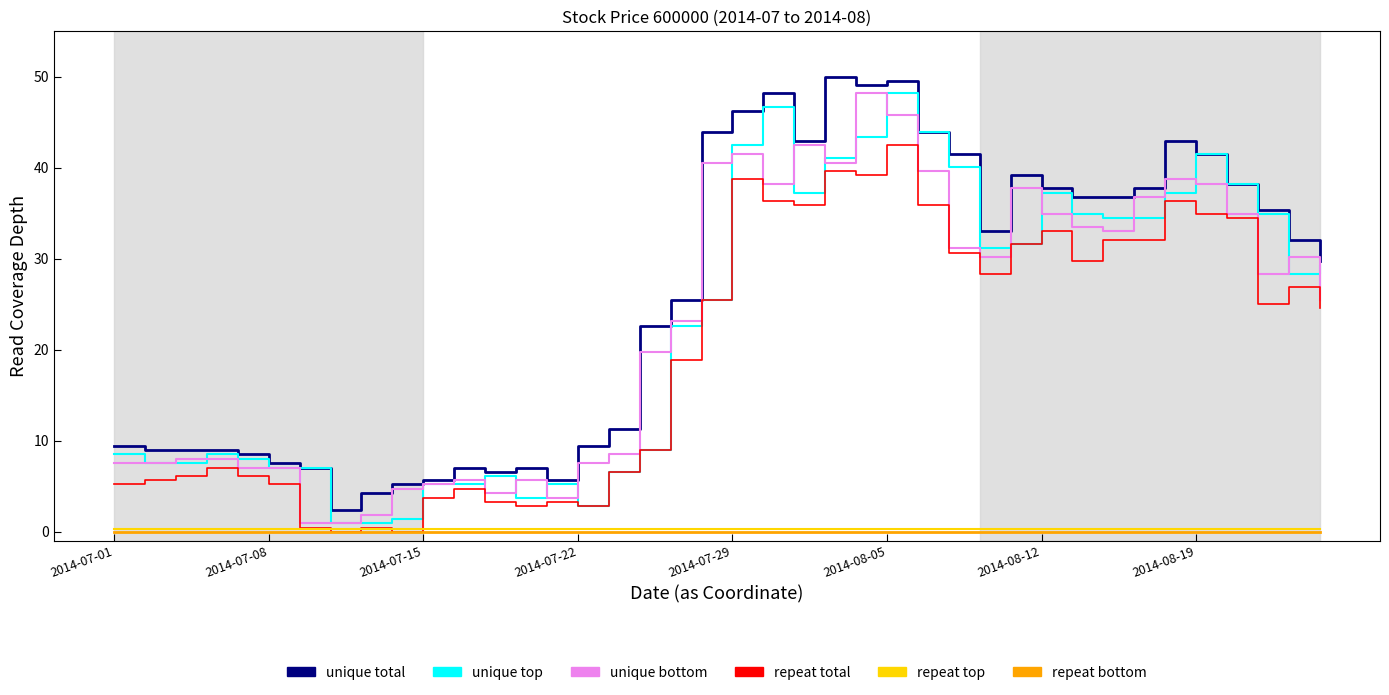

Reading left to right, list all the values displayed in this chart.

unique total: 9.5	8.9	8.9	8.9	8.5	7.6	7.0	2.3	4.3	5.2	5.6	7.0	6.6	7.0	5.6	9.5	11.3	22.7	25.4	43.9	46.3	48.2	43.0	50.0	49.0	49.6	43.9	41.5	33.0	39.1	37.8	36.8	36.8	37.8	43.0	41.5	38.2	35.4	32.1	29.7
unique top: 8.5	7.6	7.6	8.5	8.0	7.0	7.0	1.0	1.0	1.4	5.2	5.2	6.1	3.7	5.2	2.8	6.6	8.9	22.7	25.4	42.4	46.7	37.2	41.1	43.4	48.2	43.9	40.1	31.2	31.6	37.2	34.9	34.5	34.5	37.2	41.5	38.2	34.9	28.3	29.3
unique bottom: 7.6	7.6	8.0	8.0	7.0	7.0	1.0	1.0	1.8	4.7	5.2	5.6	4.3	5.6	3.7	7.6	8.5	19.8	23.1	40.5	41.5	38.2	42.4	40.5	48.2	45.7	39.7	31.2	30.2	37.8	34.9	33.5	33.0	36.8	38.7	38.2	34.9	28.3	30.2	25.4
repeat total: 5.2	5.6	6.1	7.0	6.1	5.2	0.4	0.0	0.4	0.0	3.7	4.7	3.3	2.8	3.3	2.8	6.6	8.9	18.8	25.4	38.7	36.4	35.9	39.7	39.1	42.4	35.9	30.6	28.3	31.6	33.0	29.7	32.1	32.1	36.4	34.9	34.5	25.0	26.9	24.6
repeat top: 0.3	0.3	0.3	0.3	0.3	0.3	0.3	0.3	0.3	0.3	0.3	0.3	0.3	0.3	0.3	0.3	0.3	0.3	0.3	0.3	0.3	0.3	0.3	0.3	0.3	0.3	0.3	0.3	0.3	0.3	0.3	0.3	0.3	0.3	0.3	0.3	0.3	0.3	0.3	0.3
repeat bottom: 0.0	0.0	0.0	0.0	0.0	0.0	0.0	0.0	0.0	0.0	0.0	0.0	0.0	0.0	0.0	0.0	0.0	0.0	0.0	0.0	0.0	0.0	0.0	0.0	0.0	0.0	0.0	0.0	0.0	0.0	0.0	0.0	0.0	0.0	0.0	0.0	0.0	0.0	0.0	0.0